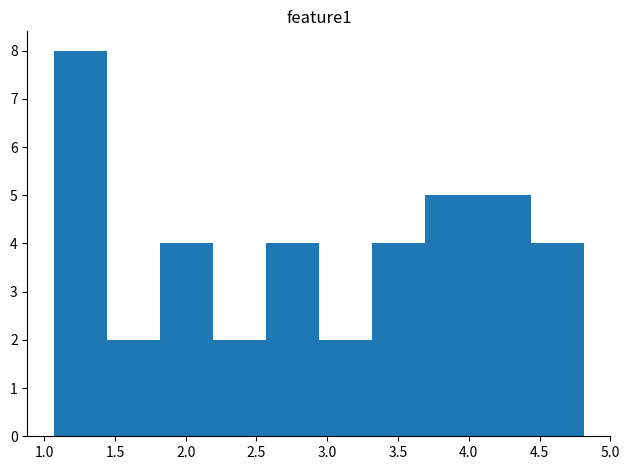

Which range on the x-axis has the tallest bar?

1.05 to 1.45